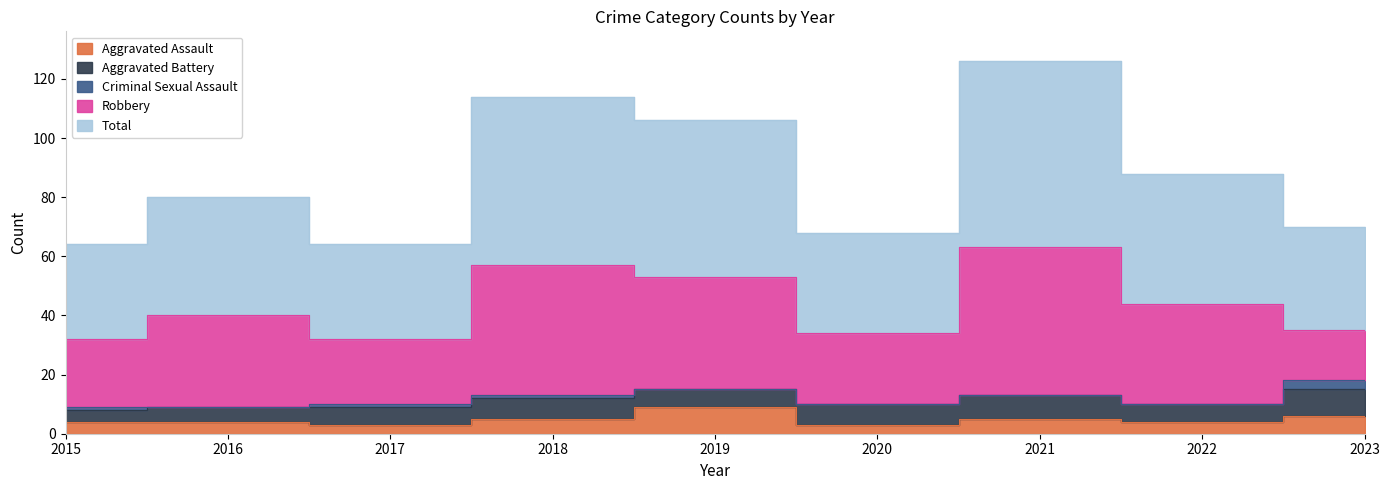

True or false: Aggravated Battery has a value of 4 at 2015.

True